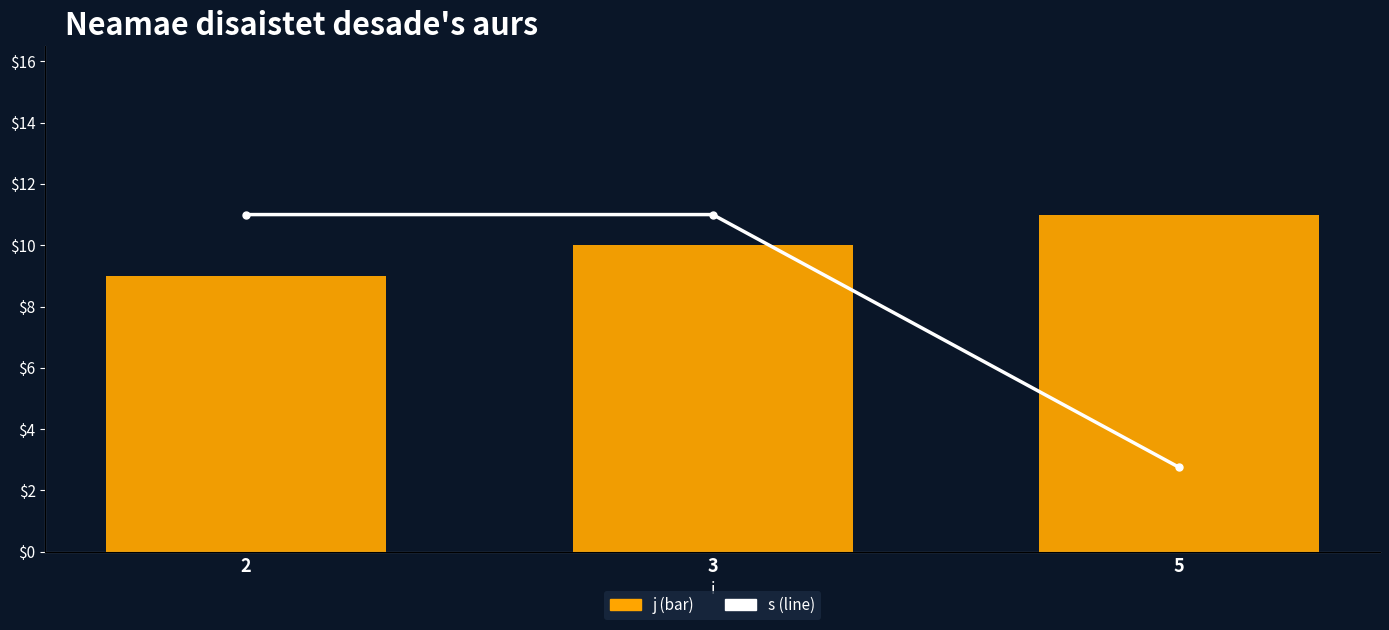

True or false: s has a value of 4 at 2.

True